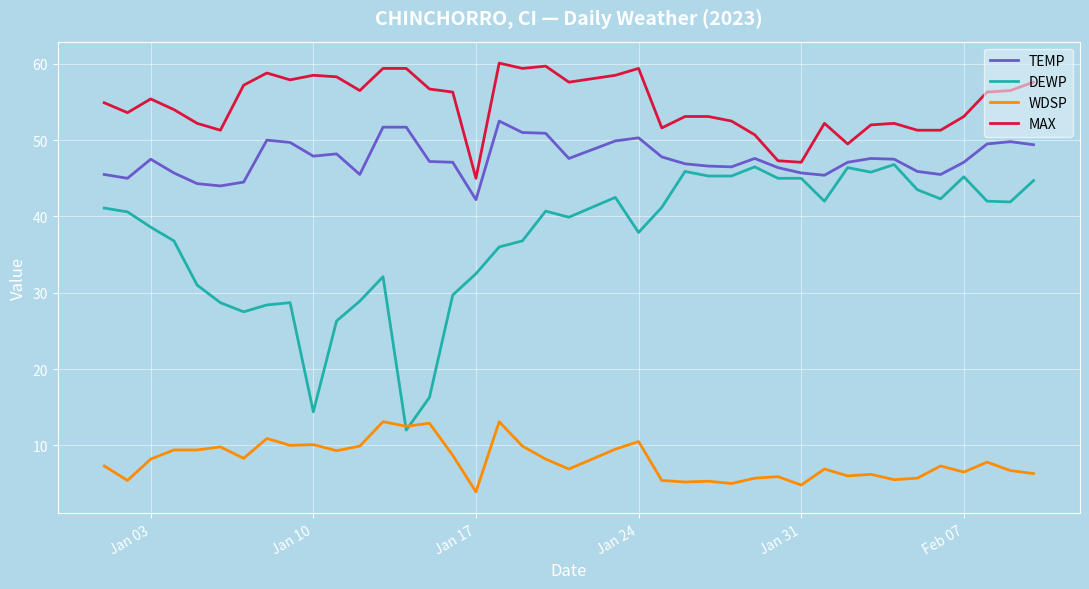

What is the maximum value for WDSP?

13.1